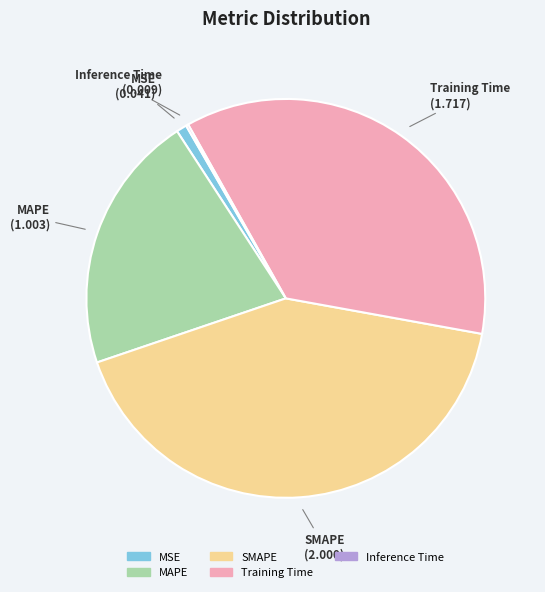

What is the largest slice in the pie chart?

SMAPE